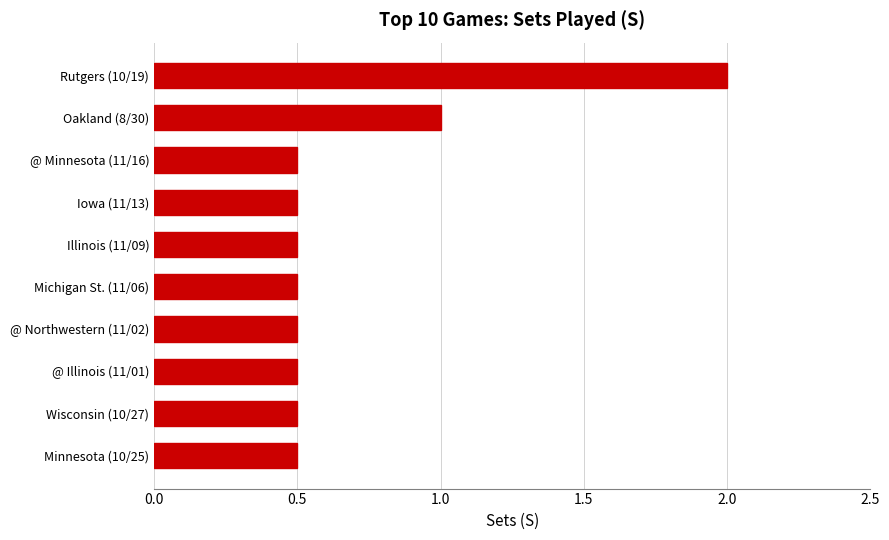

What is the sum of all values?

7.0